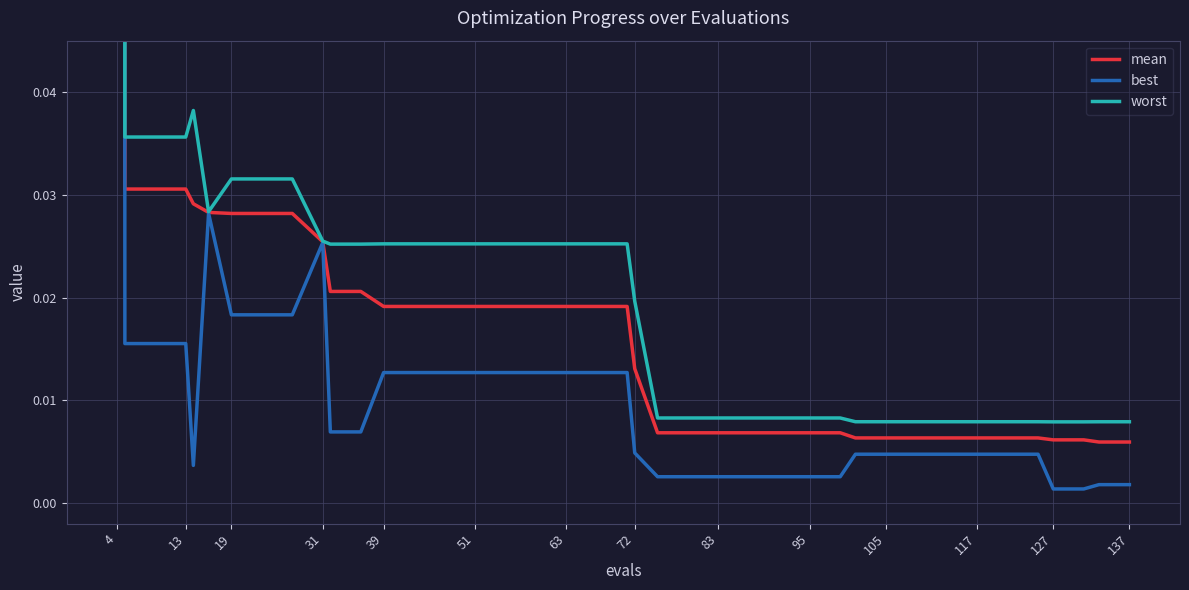

True or false: mean has a value of 0.0 at 31.

False